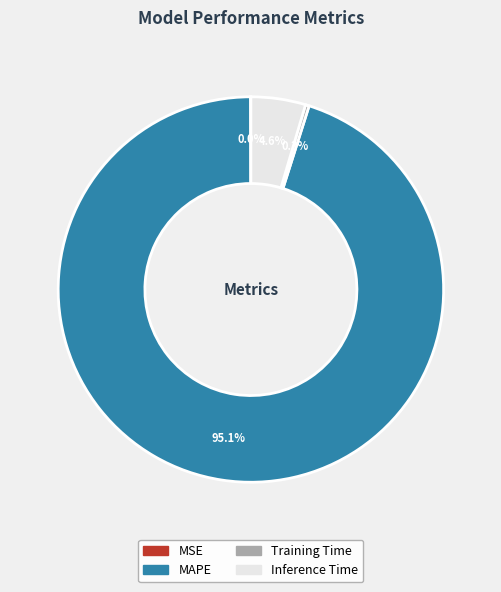

Is it true that Training Time is 9% of the pie?

False